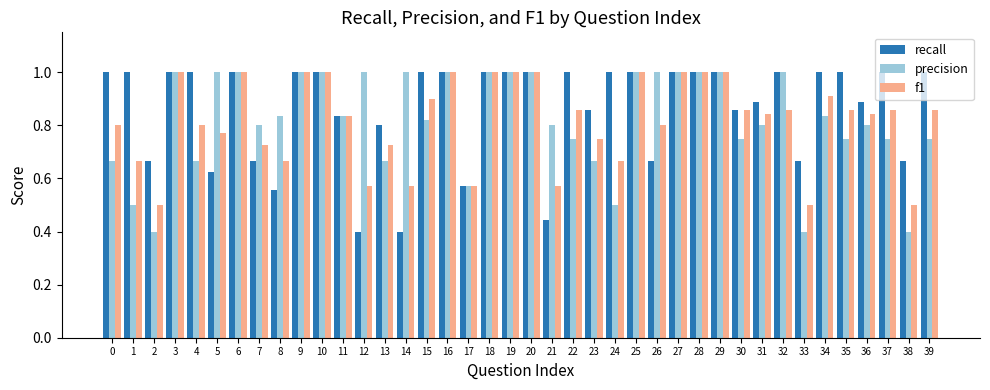

At 0, list the series in order from largest to smallest.

recall, f1, precision